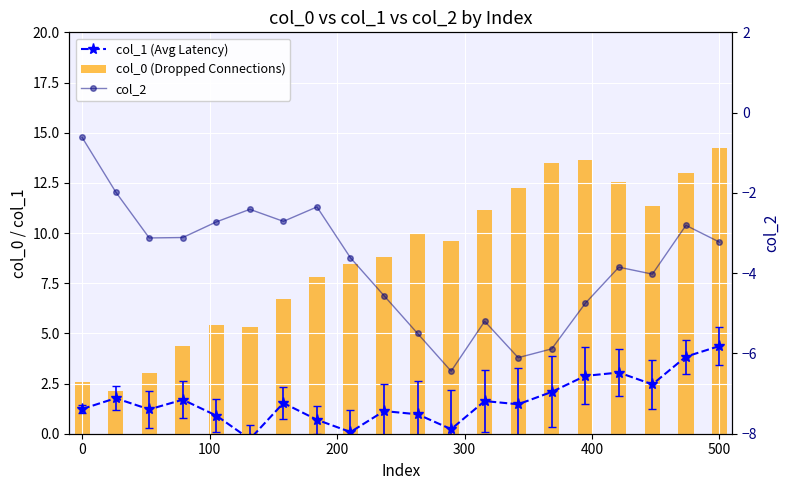

What is the sum of all col_2 values?

-75.0